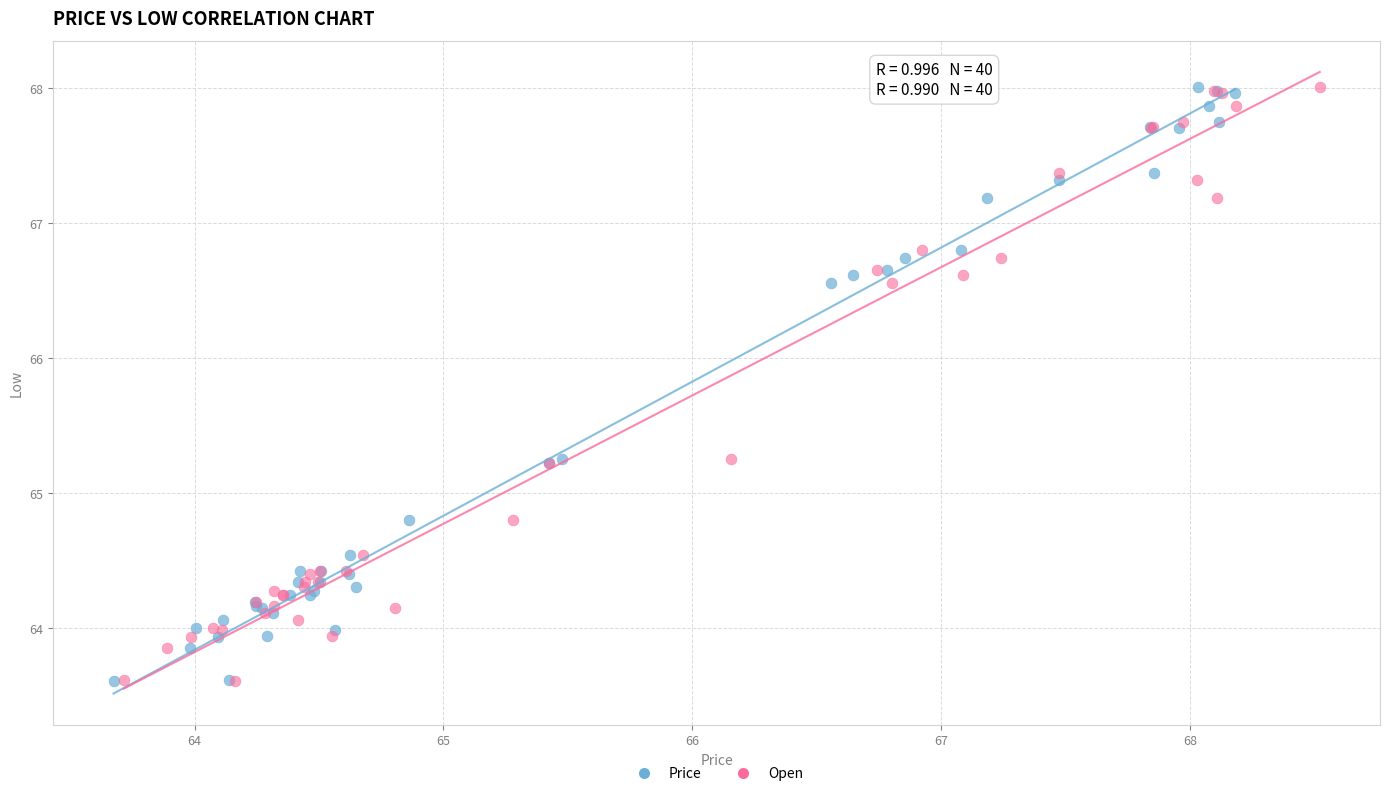

What are all the series names shown in the legend?

Price, Open